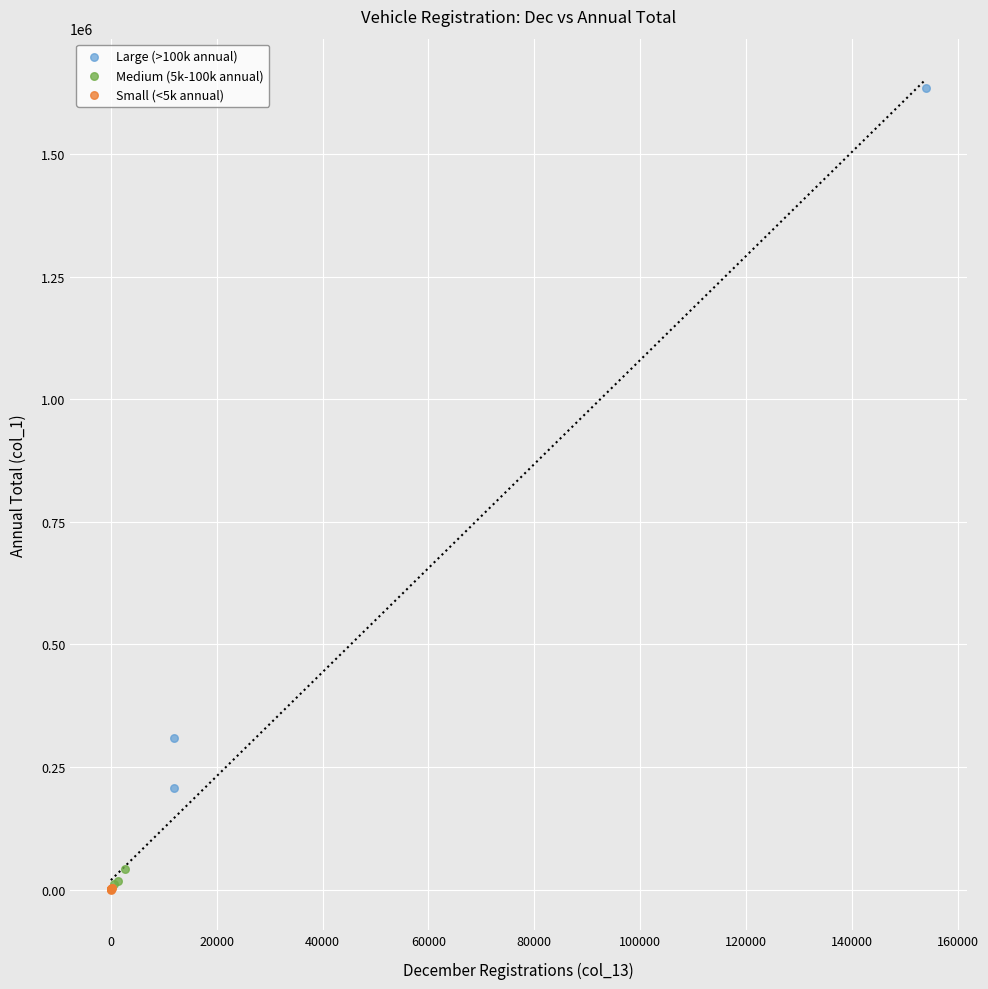

Which series has the widest spread of Y values?

Large (>100k annual)